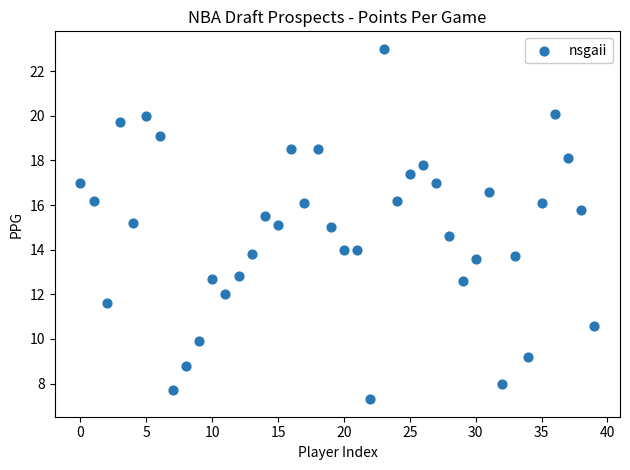

What is the range of Y values (max minus min)?

15.7